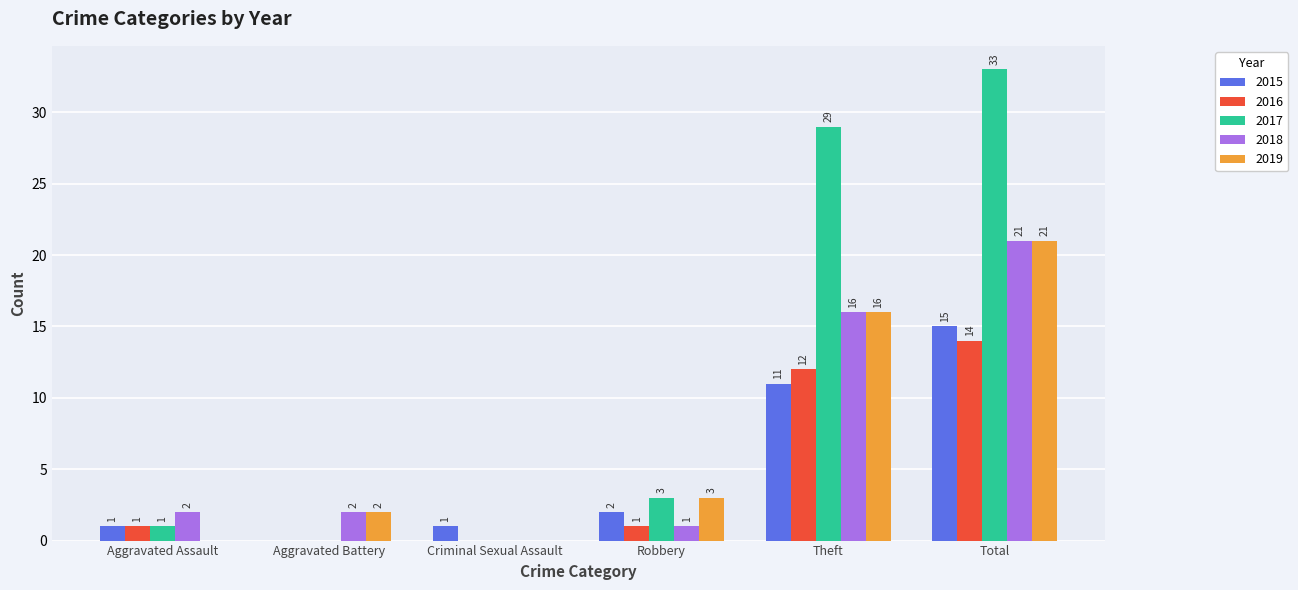

How many distinct data groups are displayed?

5